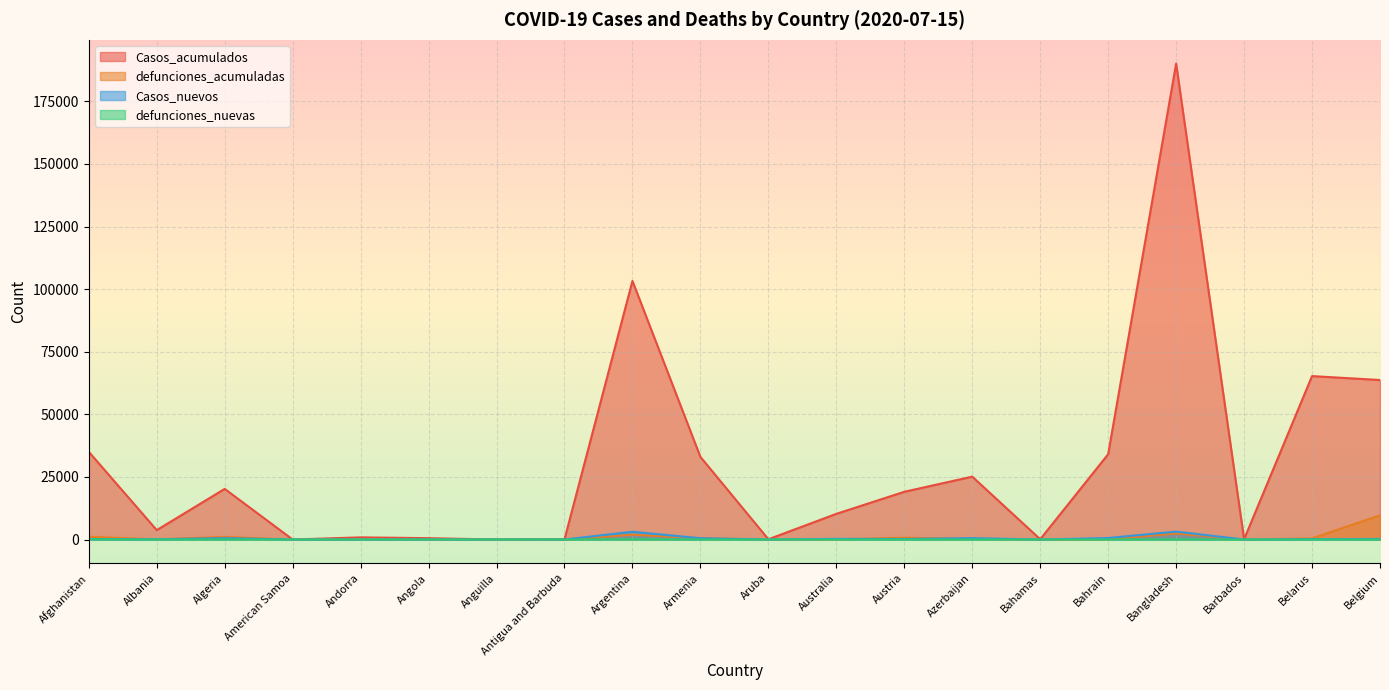

Reading left to right, transcribe all the data shown in this chart.

Casos_acumulados: 35026	3752	20216	0	861	541	3	74	103265	33005	105	10251	19060	25113	113	34078	190057	103	65269	63701
defunciones_acumuladas: 1098	101	1028	0	52	26	0	3	1926	592	3	108	709	319	11	111	2424	7	474	9671
Casos_nuevos: 200	85	527	0	3	16	0	0	3099	515	0	271	201	543	2	602	3163	0	155	207
defunciones_nuevas: 49	4	10	0	0	0	0	0	67	11	0	0	1	6	0	2	33	0	6	3